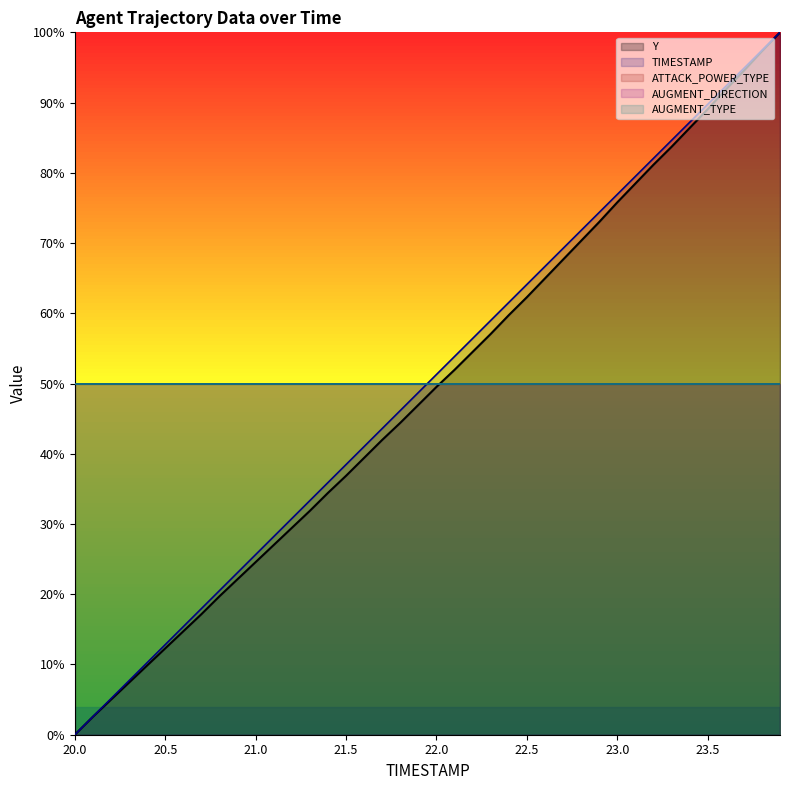

Where is ATTACK_POWER_TYPE (line) nearest to the value 50?

20.0